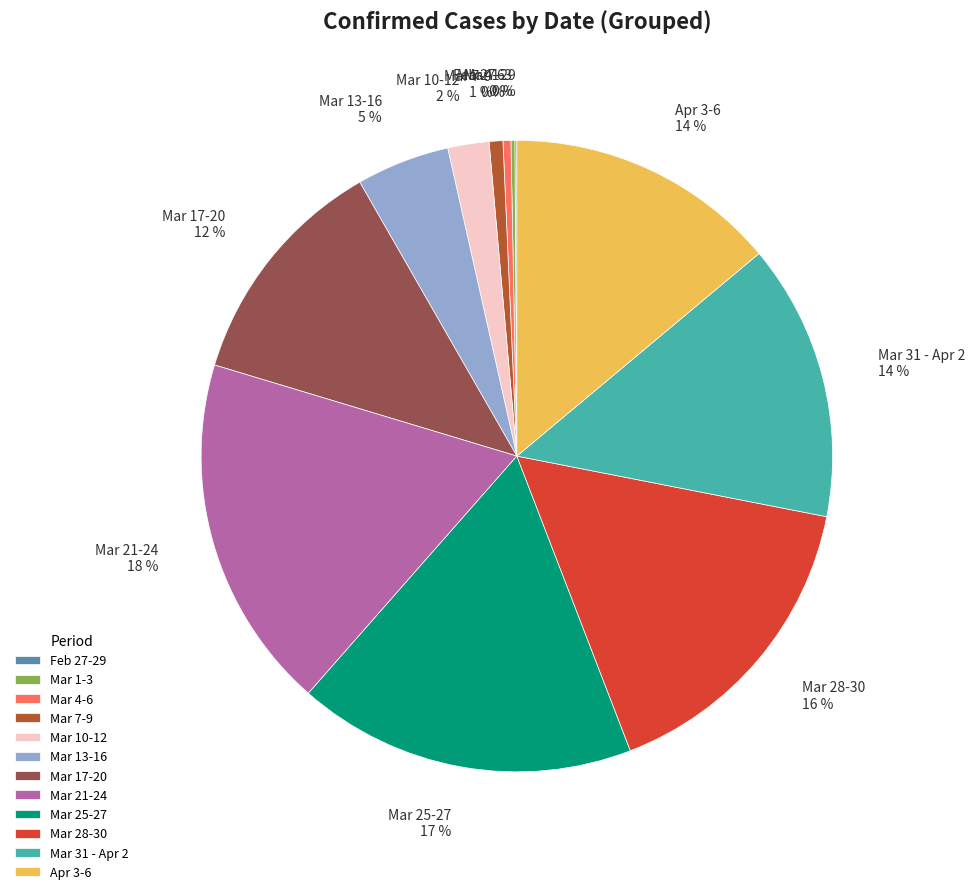

Is it true that Mar 28-30 is 2% of the pie?

False